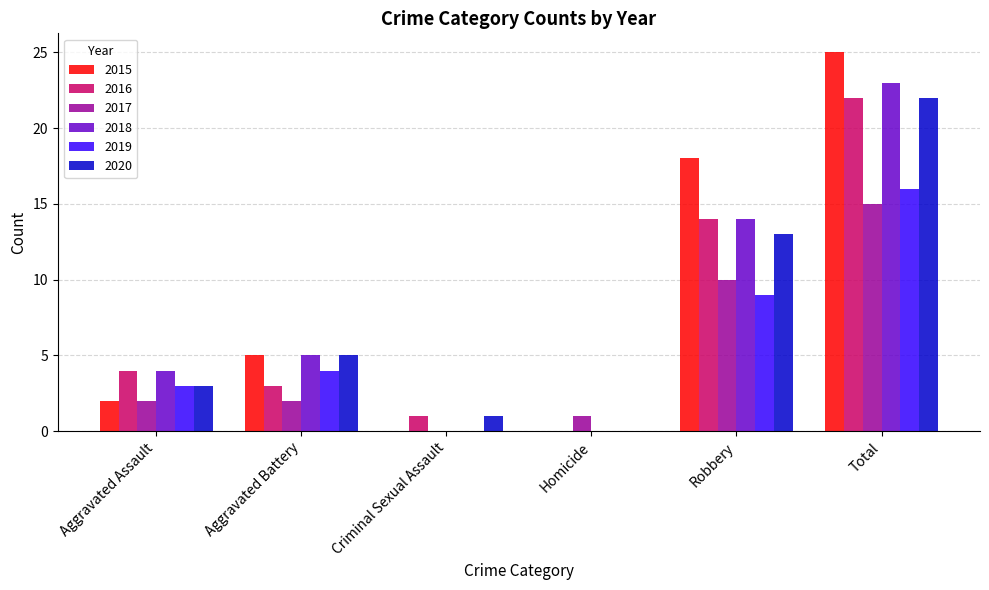

Where is 2015 nearest to the value 12?

Robbery